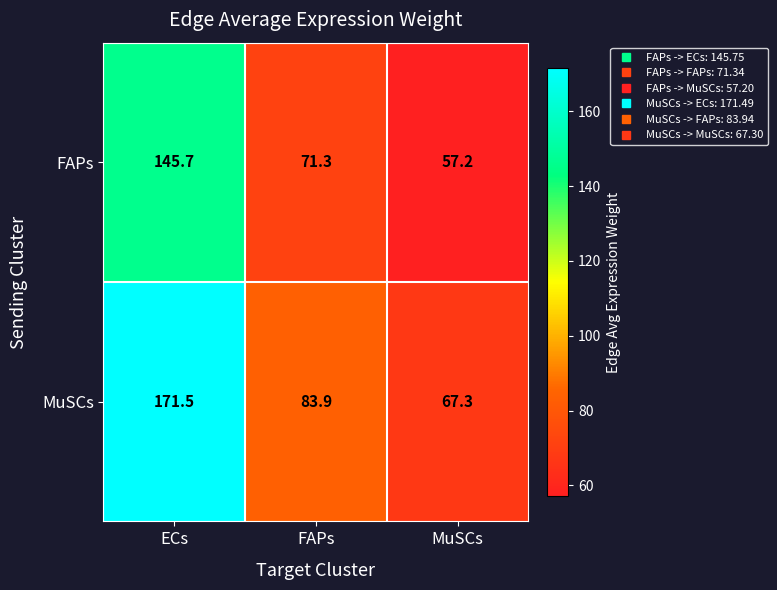

At MuSCs, list the series in order from largest to smallest.

MuSCs, FAPs